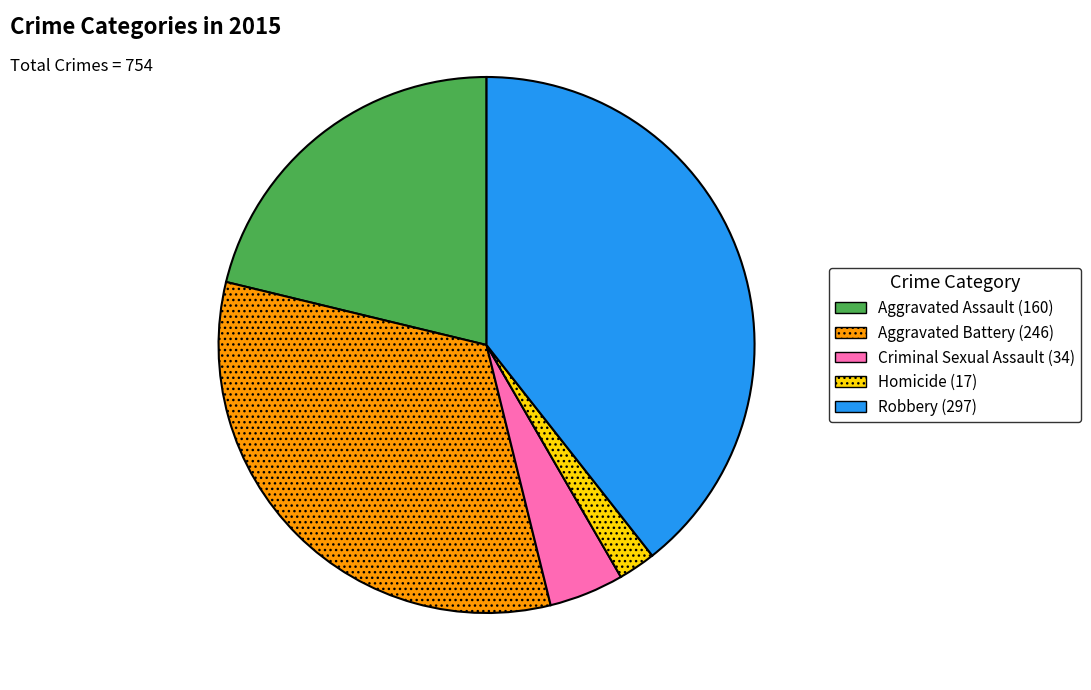

What is the ratio of the value at Robbery to the value at Aggravated Battery?

1.2